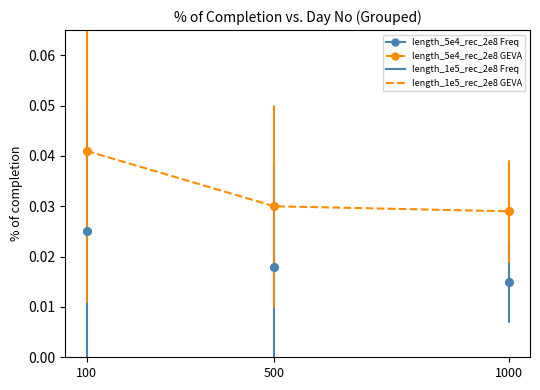

At which category is the sum across all series the highest?

100